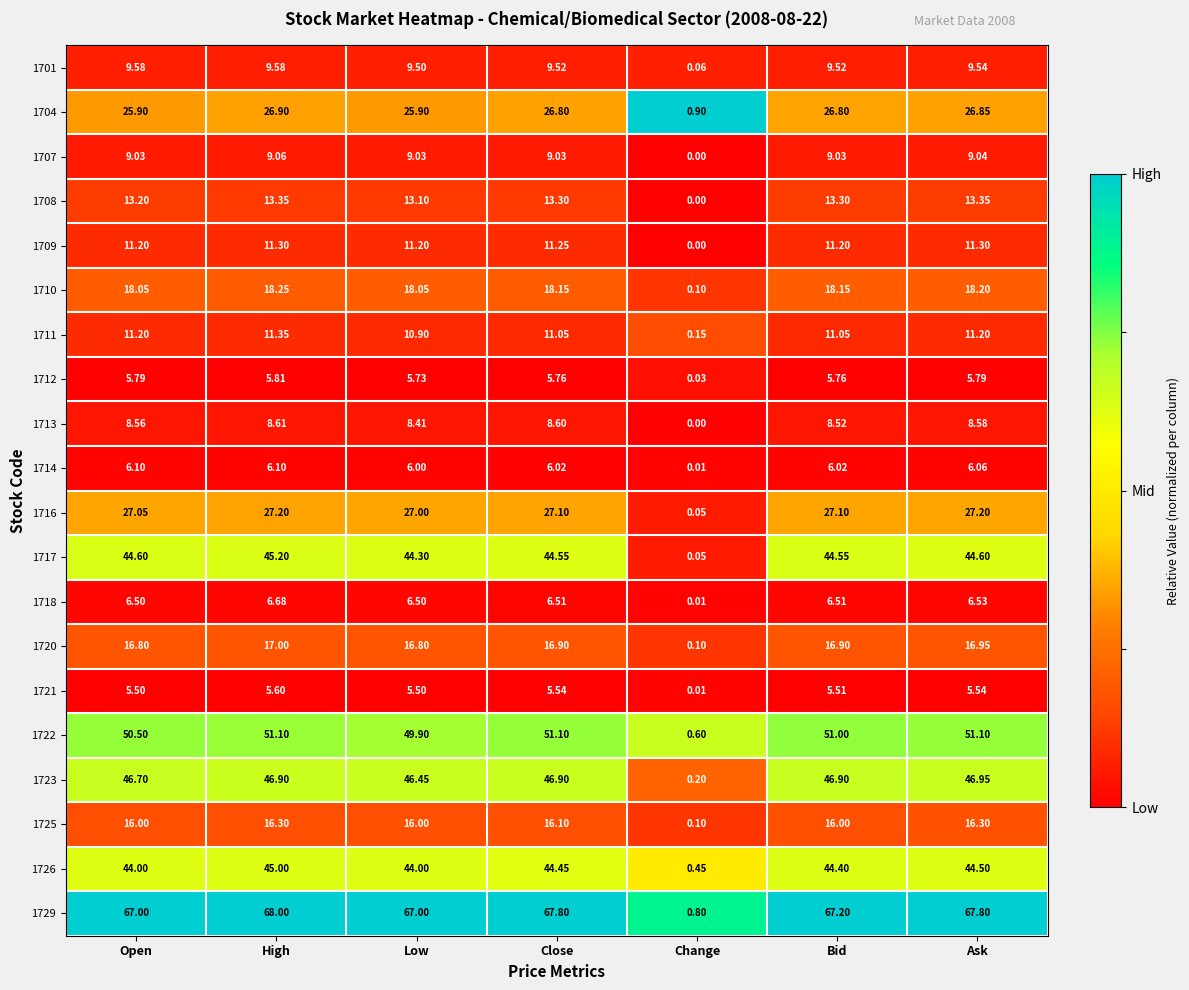

Which category has the lowest value in the 1720 series?

Change